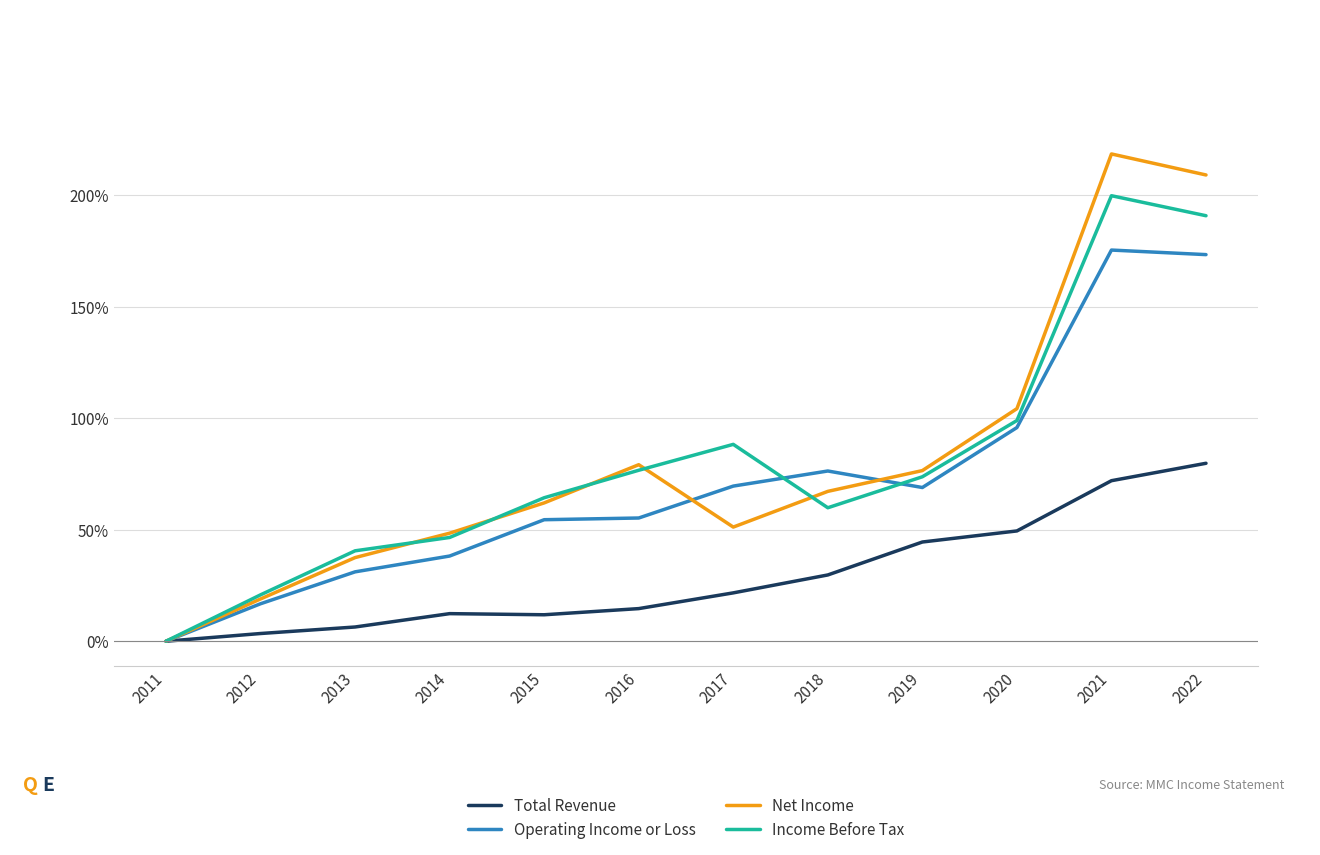

Where is Net Income nearest to the value 109?

2020